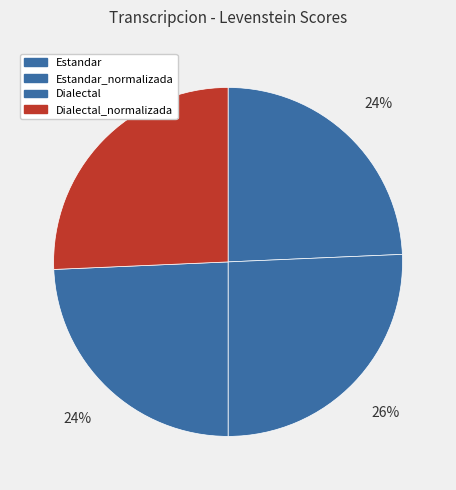

How many slices are in this pie chart?

4